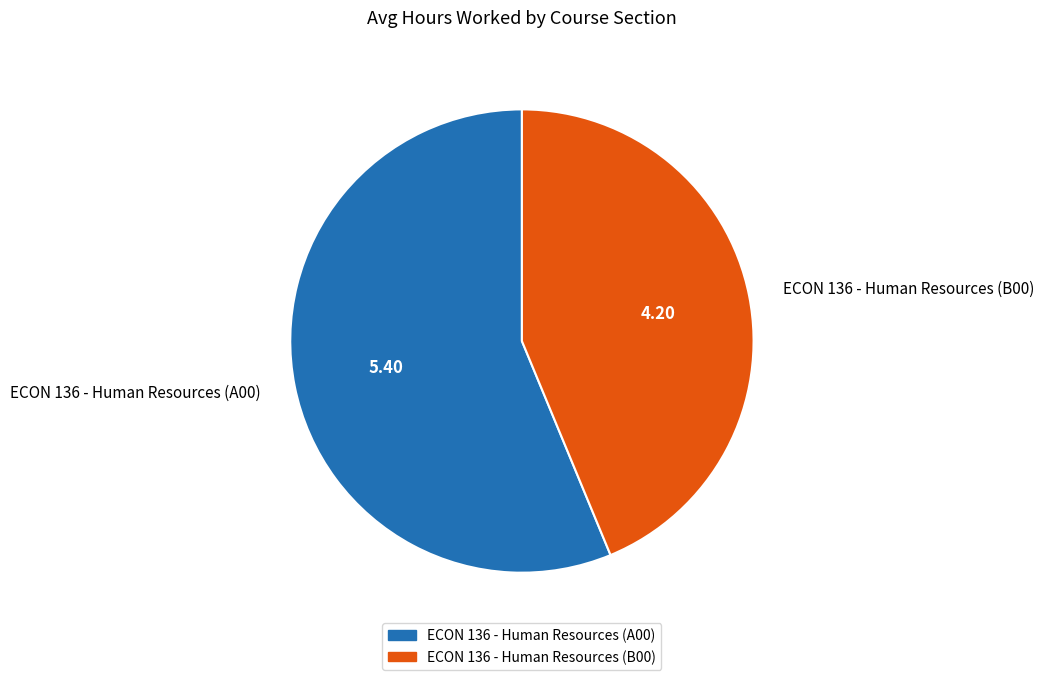

Do ECON 136 - Human Resources (A00) and ECON 136 - Human Resources (B00) together represent more than half of the pie?

Yes